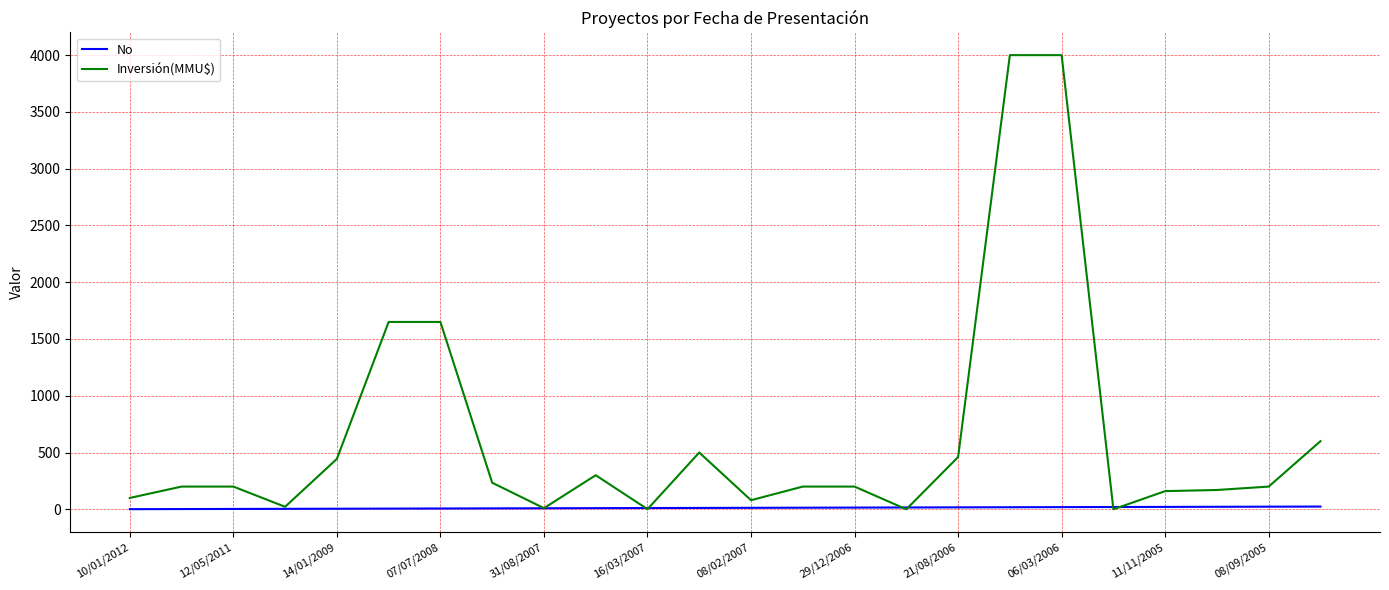

Rank the series by their average value, from highest to lowest.

Inversión(MMU$), No